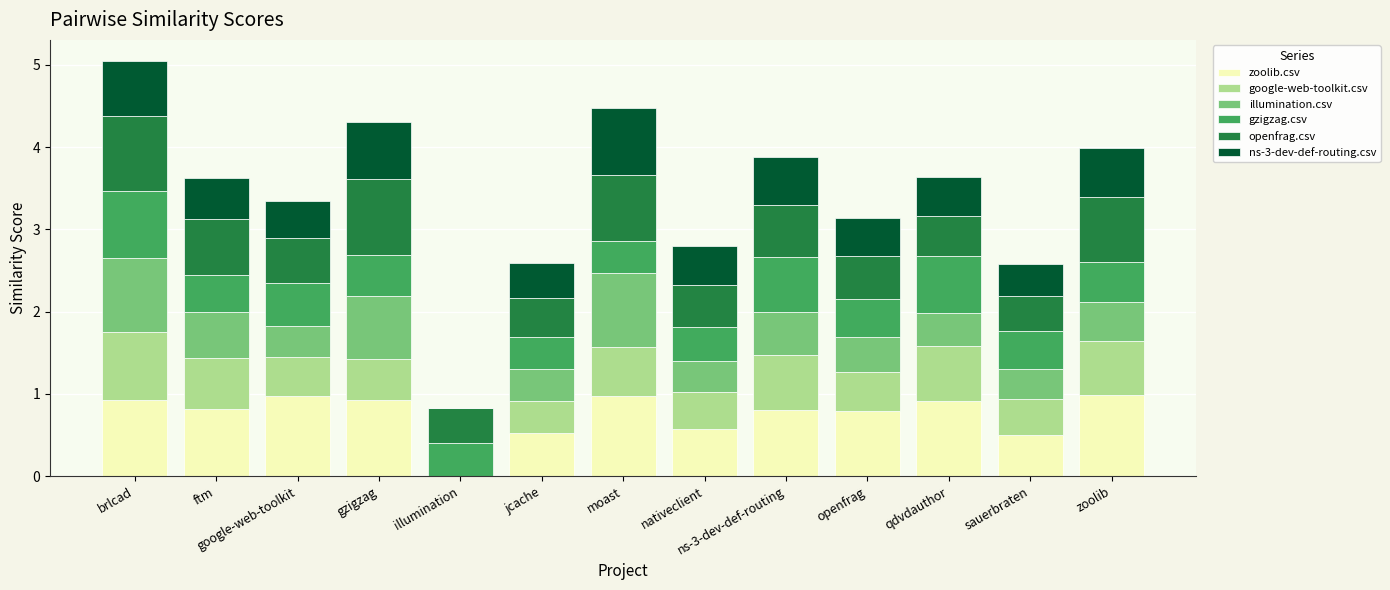

Is it true that zoolib.csv equals 0.6 at nativeclient?

True